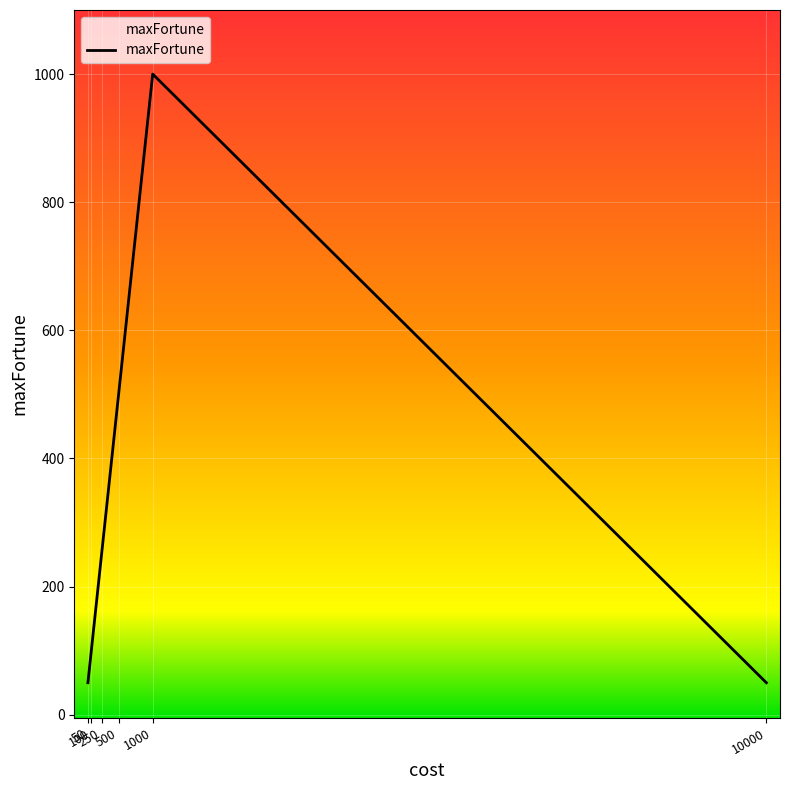

Where is the data nearest to the value 525?

500